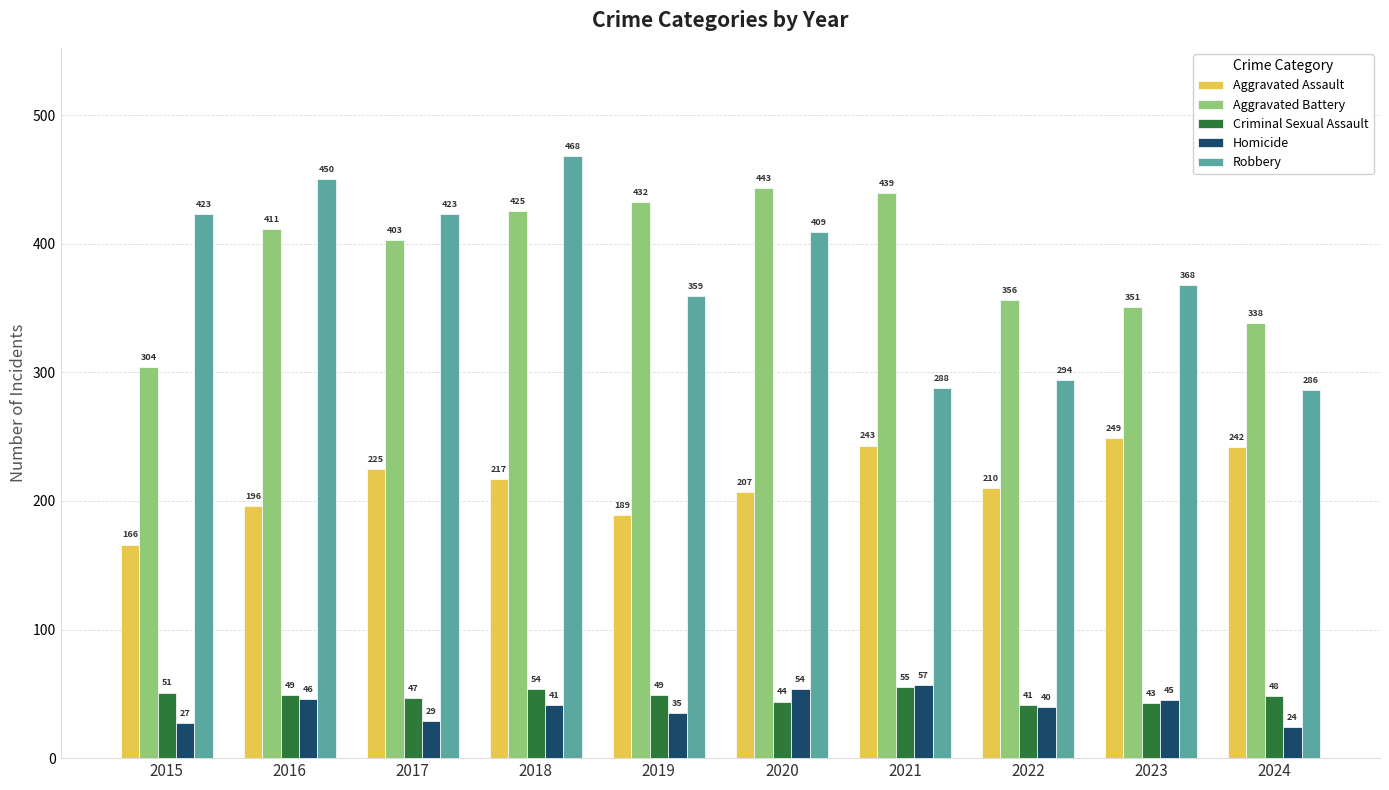

Rank the series by their maximum value, from highest to lowest.

Robbery, Aggravated Battery, Aggravated Assault, Homicide, Criminal Sexual Assault